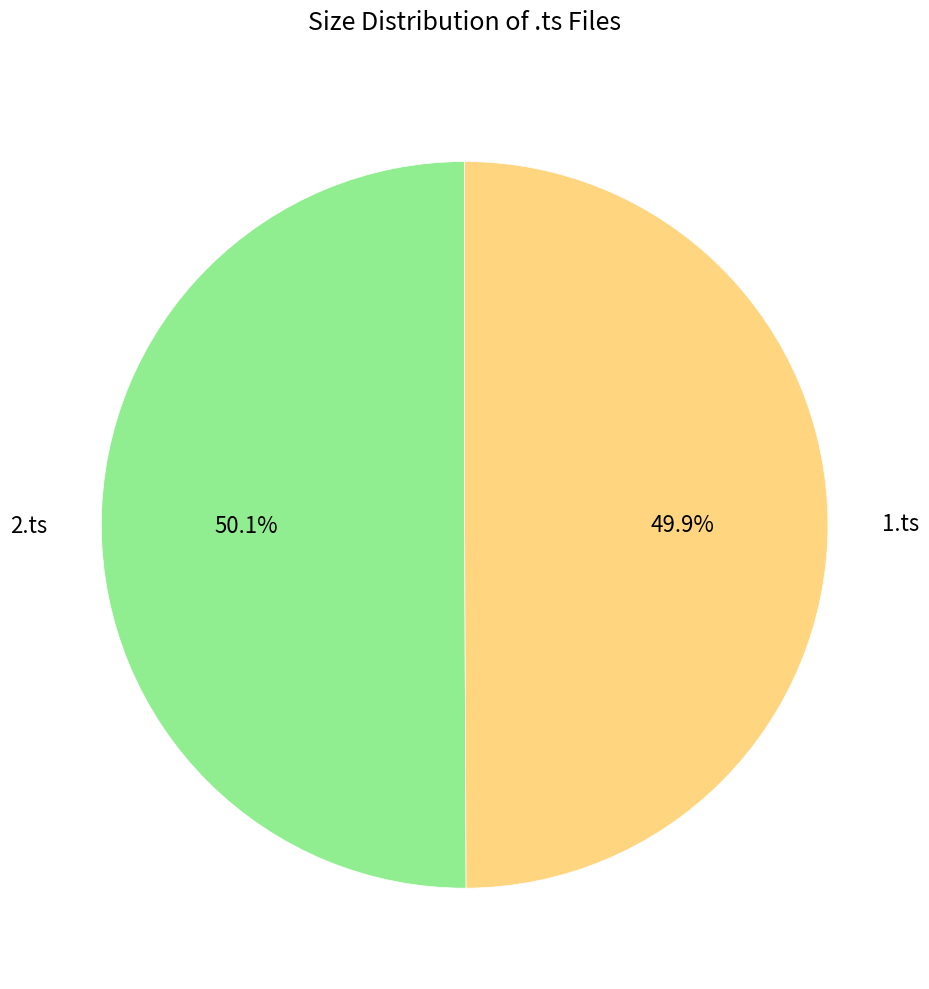

Combined, what portion of the pie is 2.ts and 1.ts?

100.0%